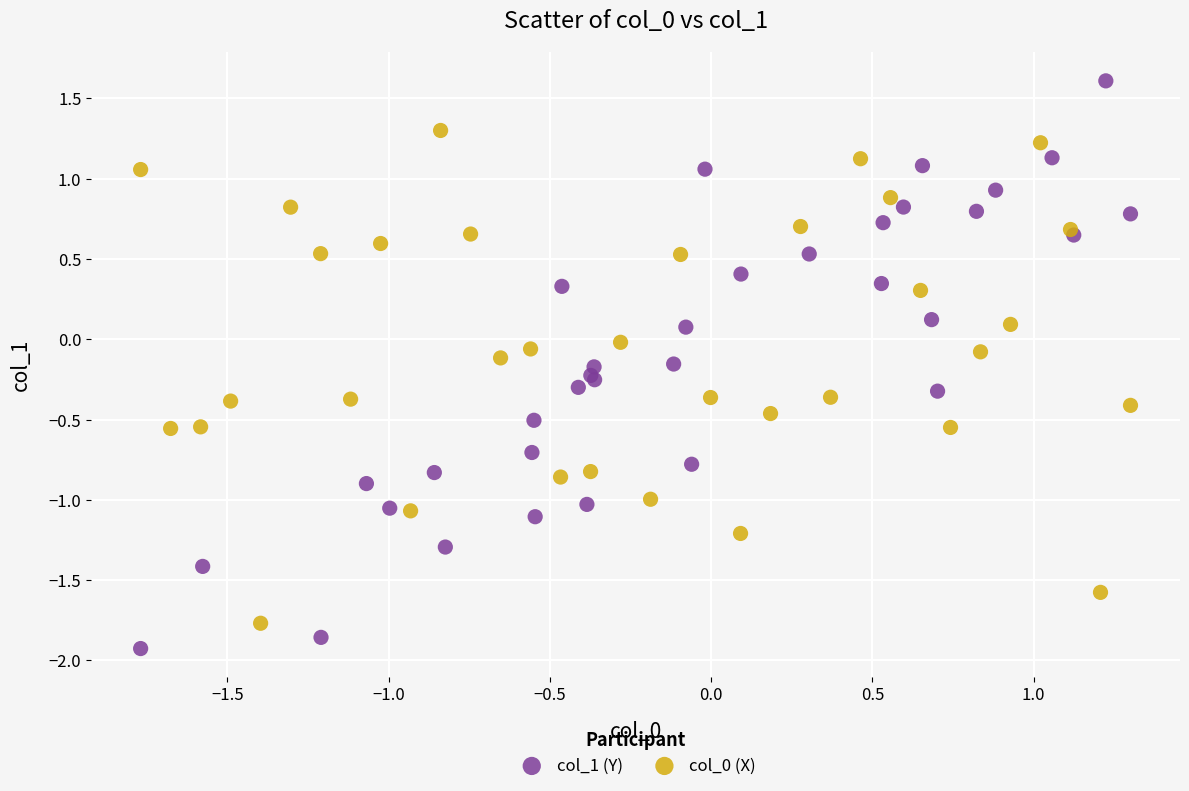

Which series contains the lowest Y value?

col_1 (Y)